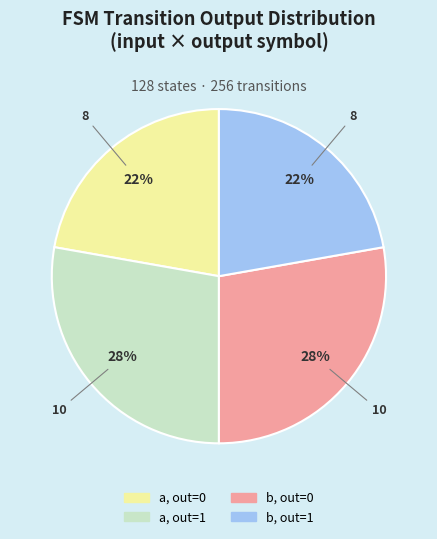

To the nearest percent, what is the average slice percentage?

25%